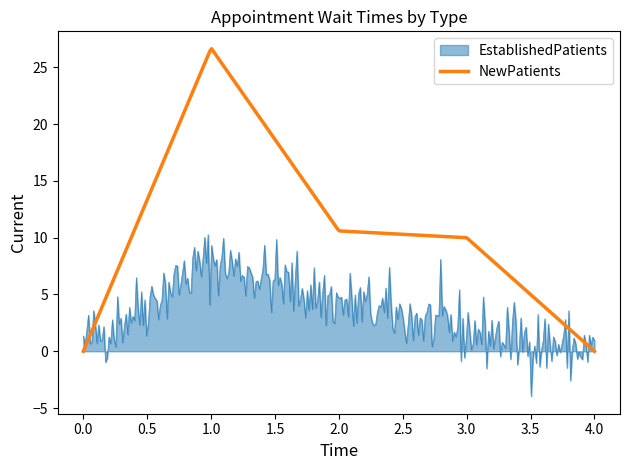

List the series in order of their peak value, highest first.

NewPatients, EstablishedPatients